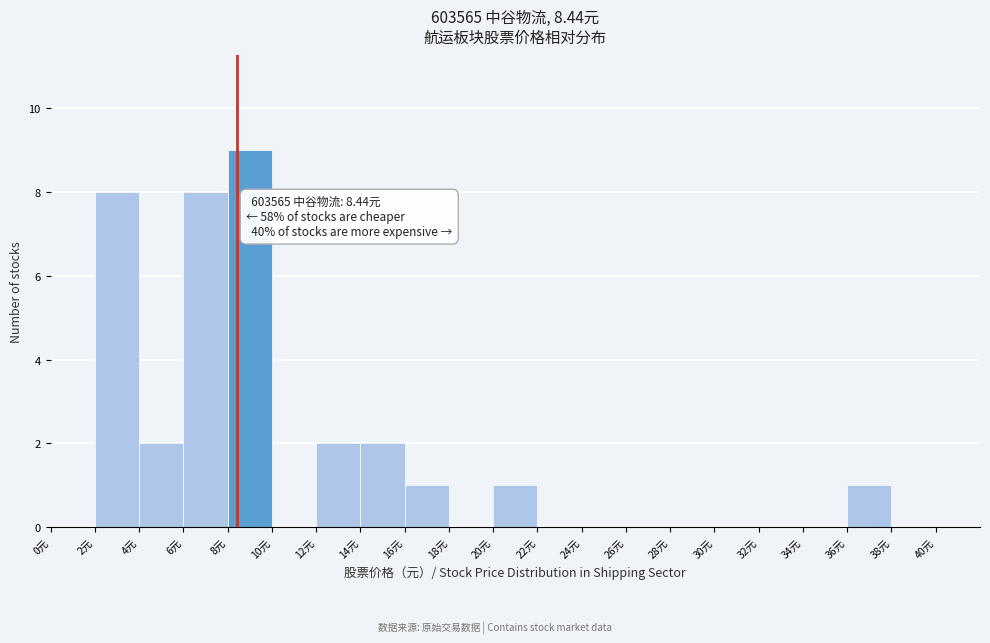

Over which range of the x-axis is the bar tallest?

8 to 10